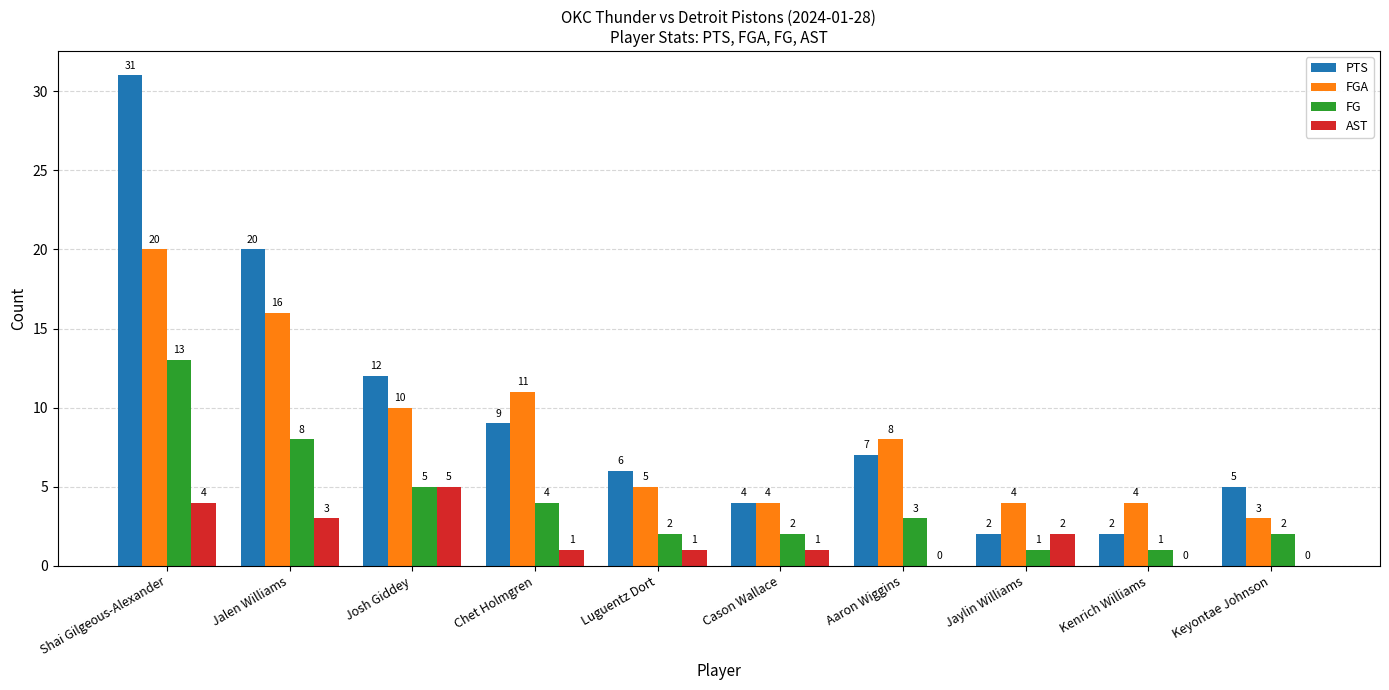

Read the AST value at Jalen Williams.

3